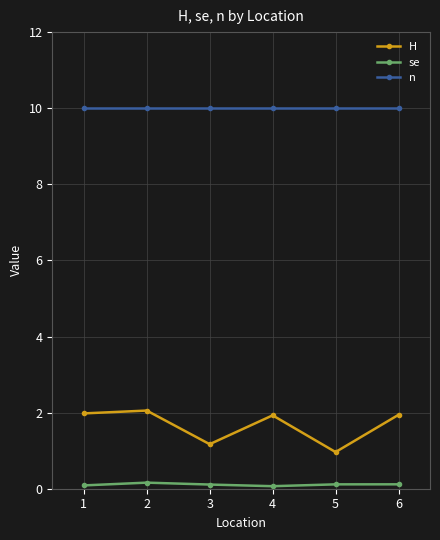

Is it true that se equals 0.1 at 1?

True